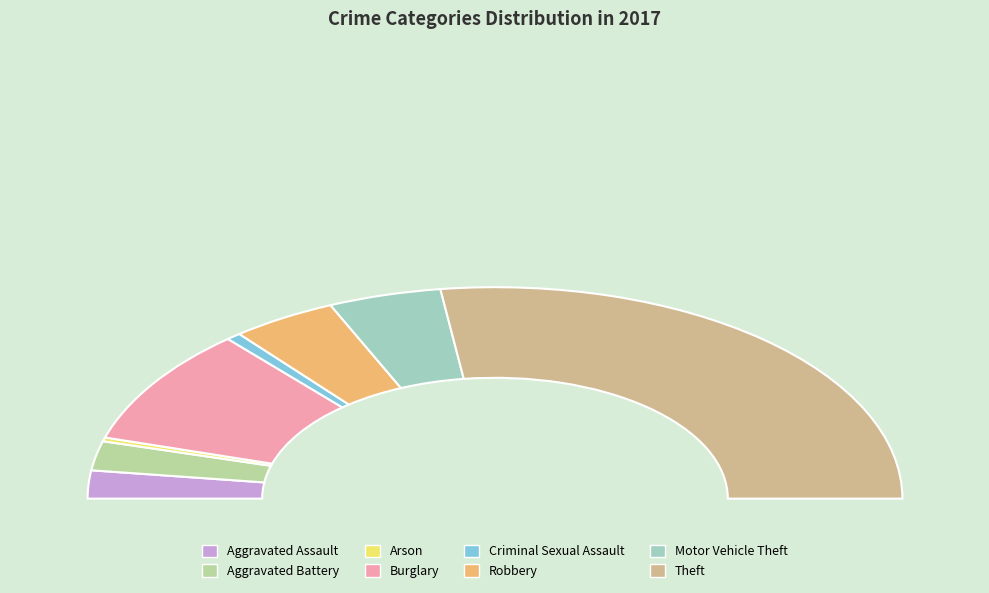

To the nearest percent, what is the combined percentage of Aggravated Assault and Aggravated Battery?

9%